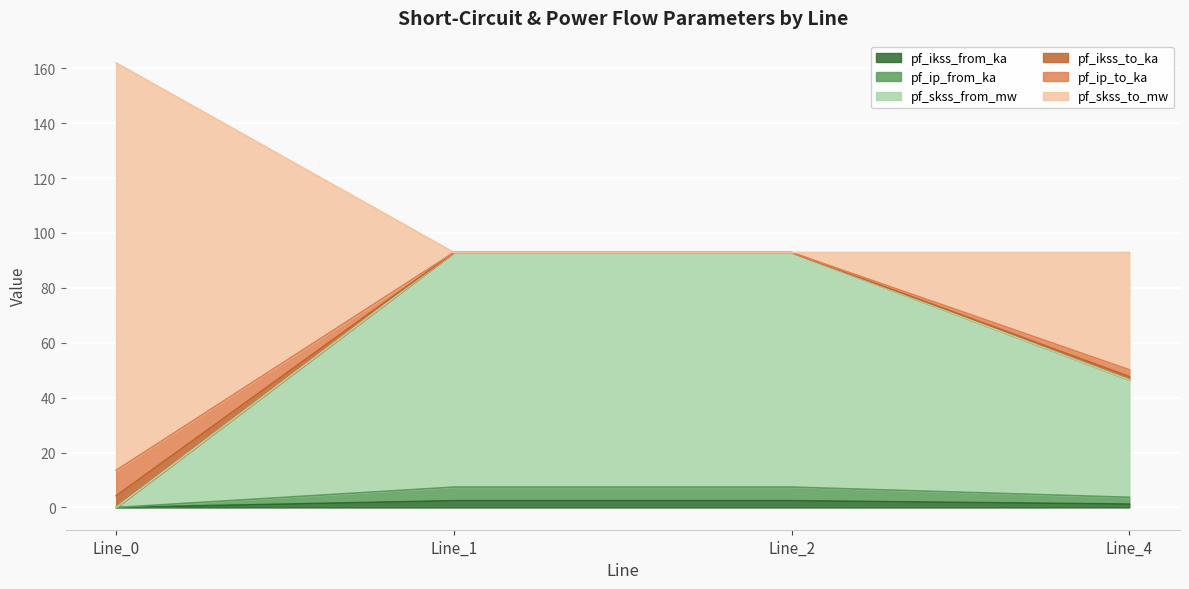

What is the total value across all series at Line_4?

92.9